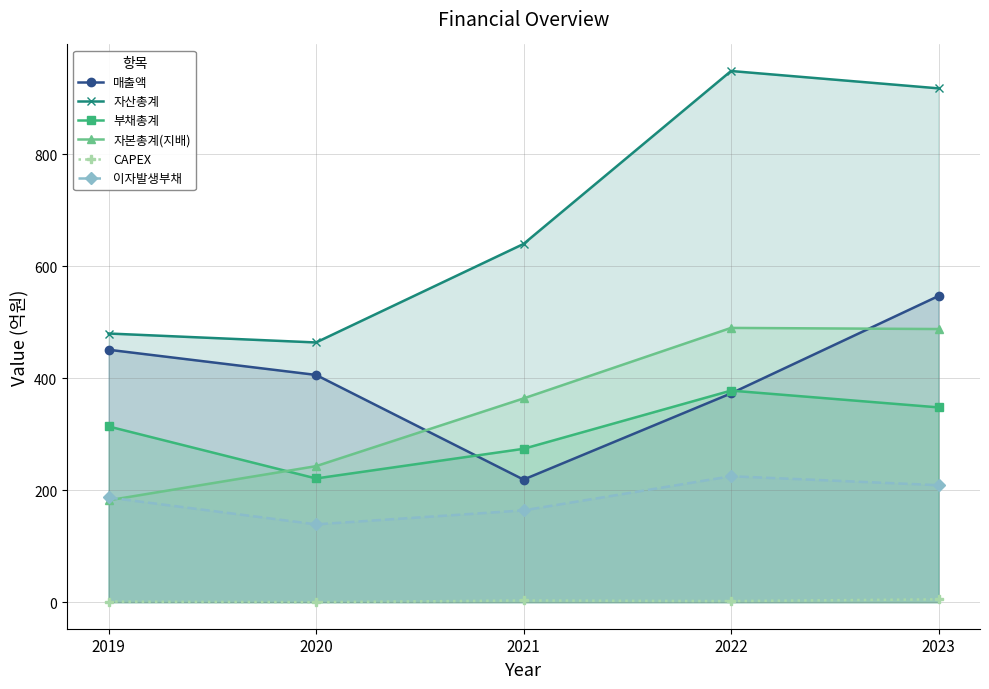

Reading right to left, what are all the values shown in this chart?

매출액: 547	373	219	406	451
자산총계: 918	949	640	464	480
부채총계: 348	378	274	221	314
자본총계(지배): 488	490	364	243	182
CAPEX: 5	2	3	0	1
이자발생부채: 209	225	164	139	187